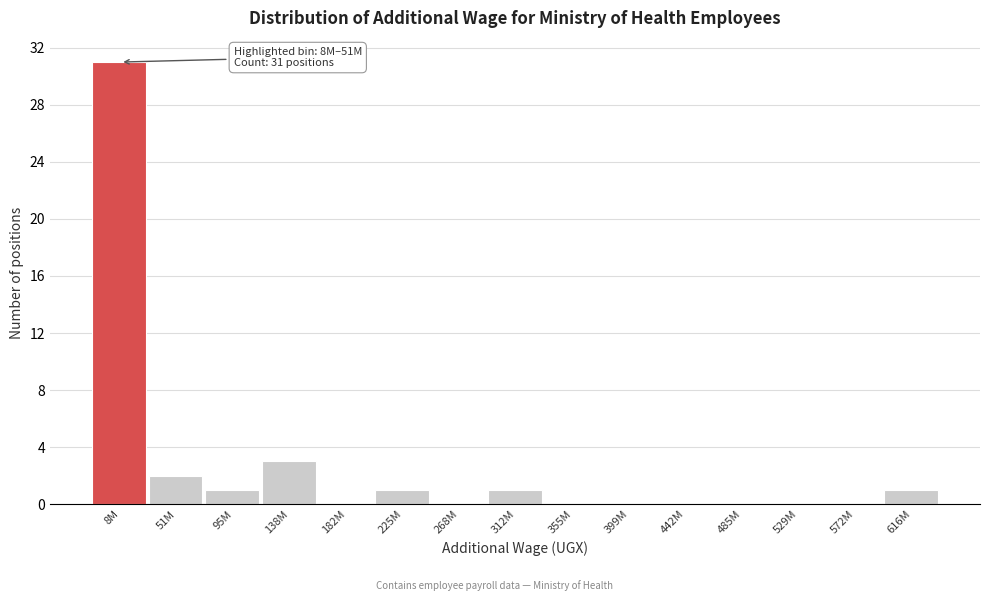

Reading right to left, list all the values displayed in this chart.

616M=1	572M=0	529M=0	485M=0	442M=0	399M=0	355M=0	312M=1	268M=0	225M=1	182M=0	138M=3	95M=1	51M=2	8M=31